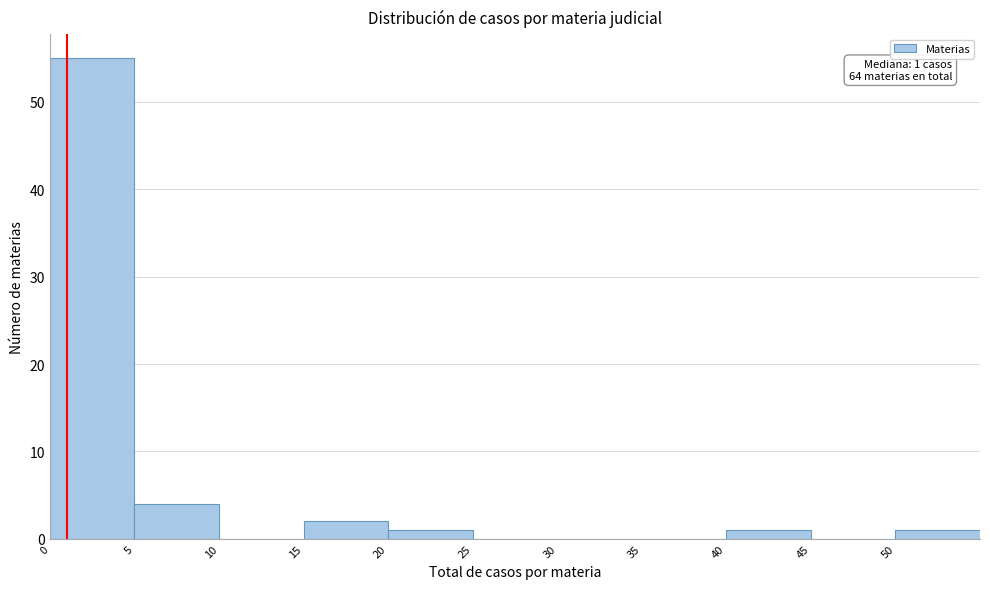

Over which range of the x-axis is the bar tallest?

0 to 5